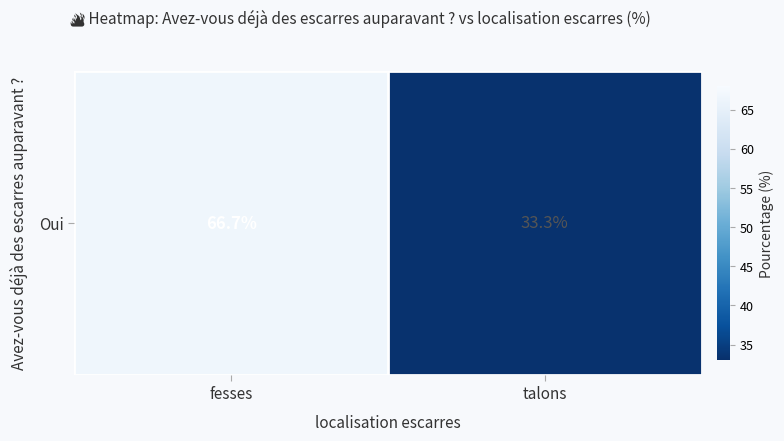

At which category does the chart reach its peak across all series?

fesses